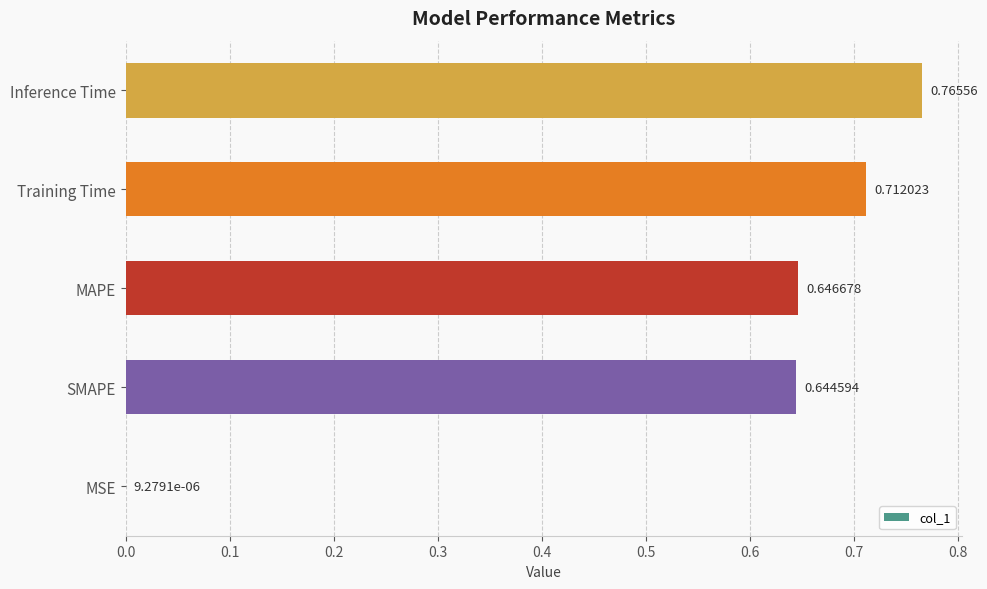

What is the change in value from MSE to Inference Time?

+0.8